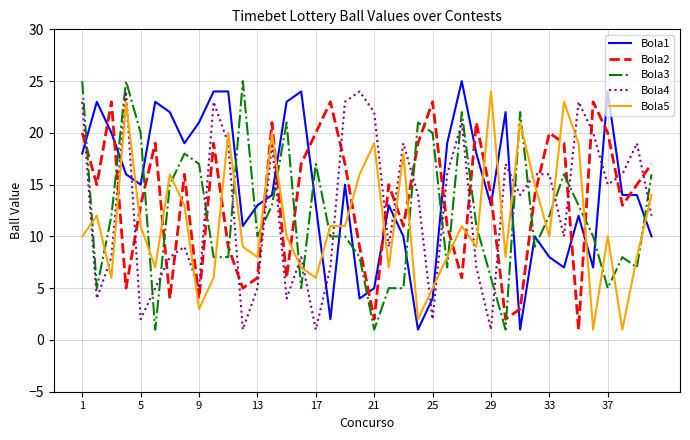

What is the average value of the Bola4 series?

13